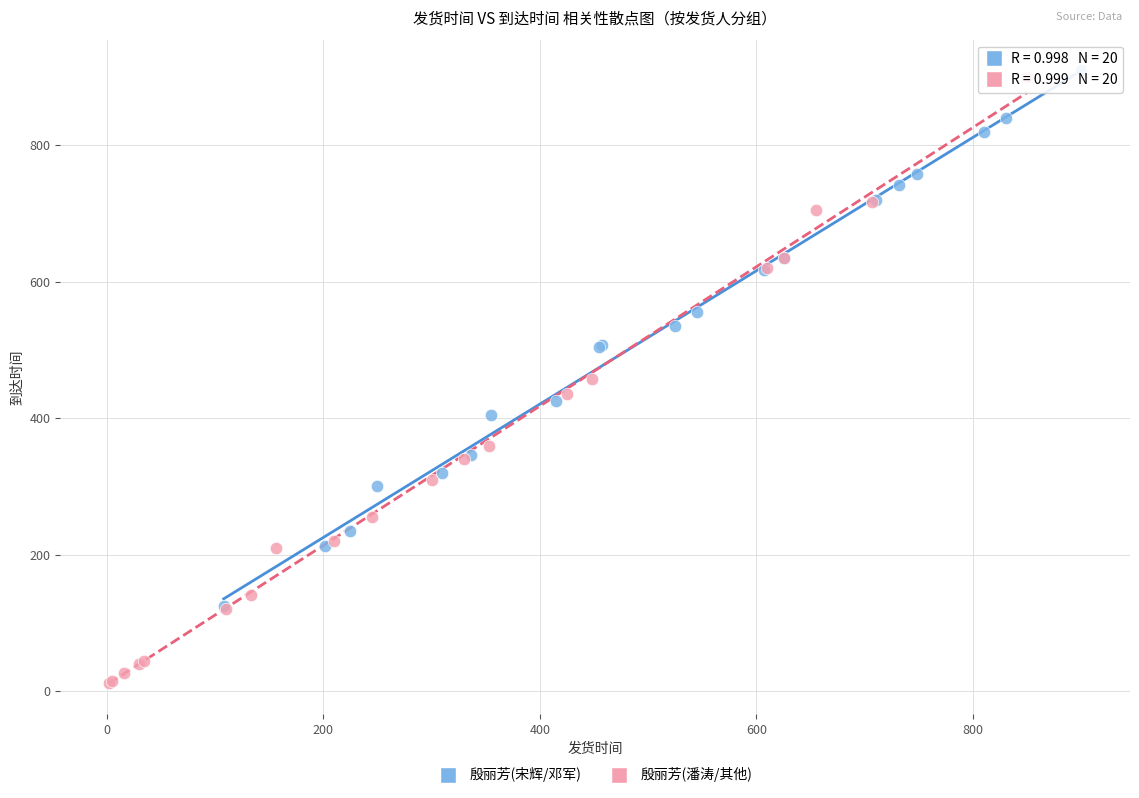

Which series has the largest Y range (max minus min)?

殷丽芳(潘涛/其他)